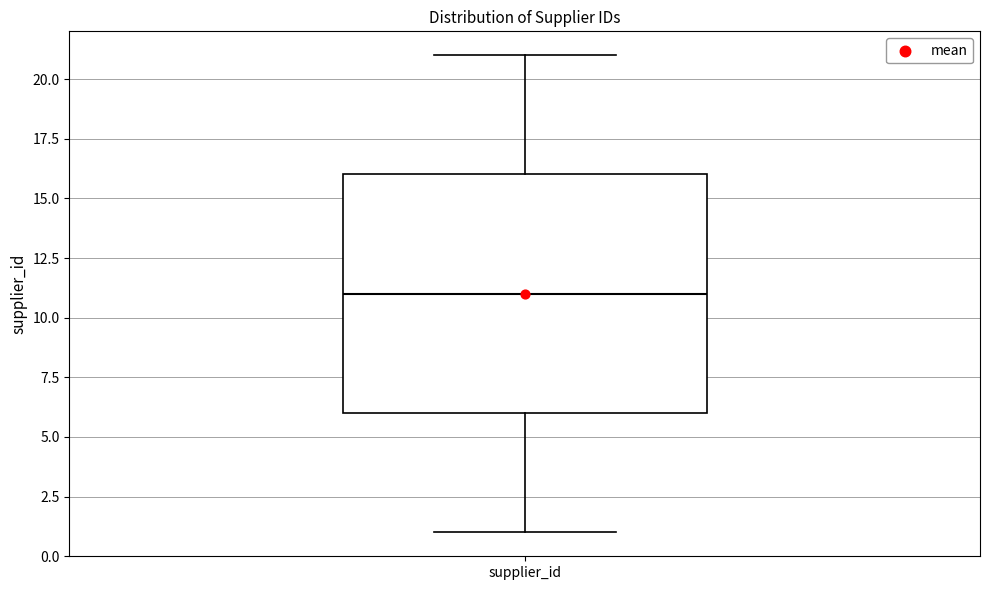

Transcribe this box plot: give where the median line is, the range the box spans, and where the two whiskers end, as read against the y-axis. The values are not printed on the chart, so give them approximately, as read against the axis.

median 11, box 6 to 16, whiskers 1 to 21